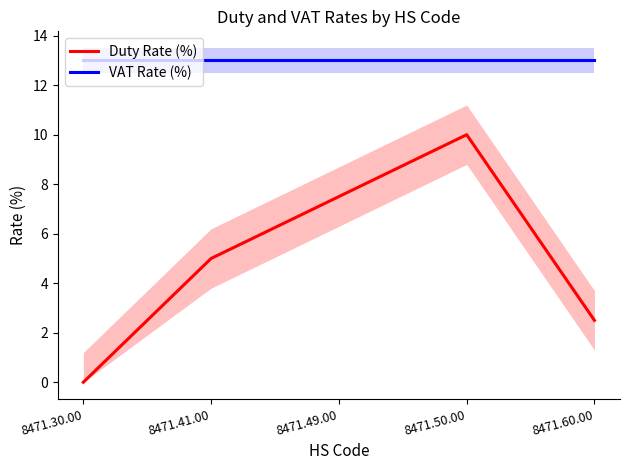

At which label does Duty Rate (%) first exceed 5?

8471.49.00